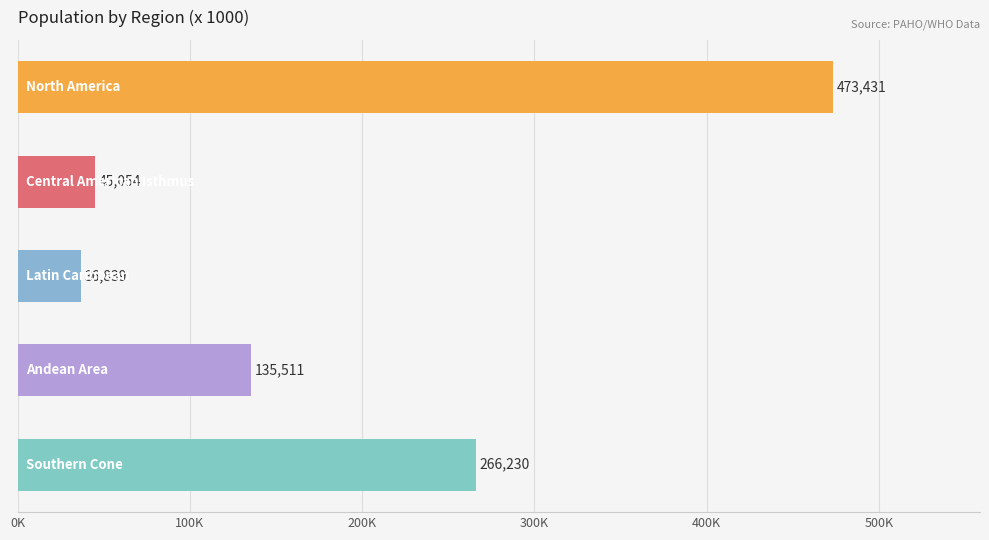

Are the bars horizontal?

Yes